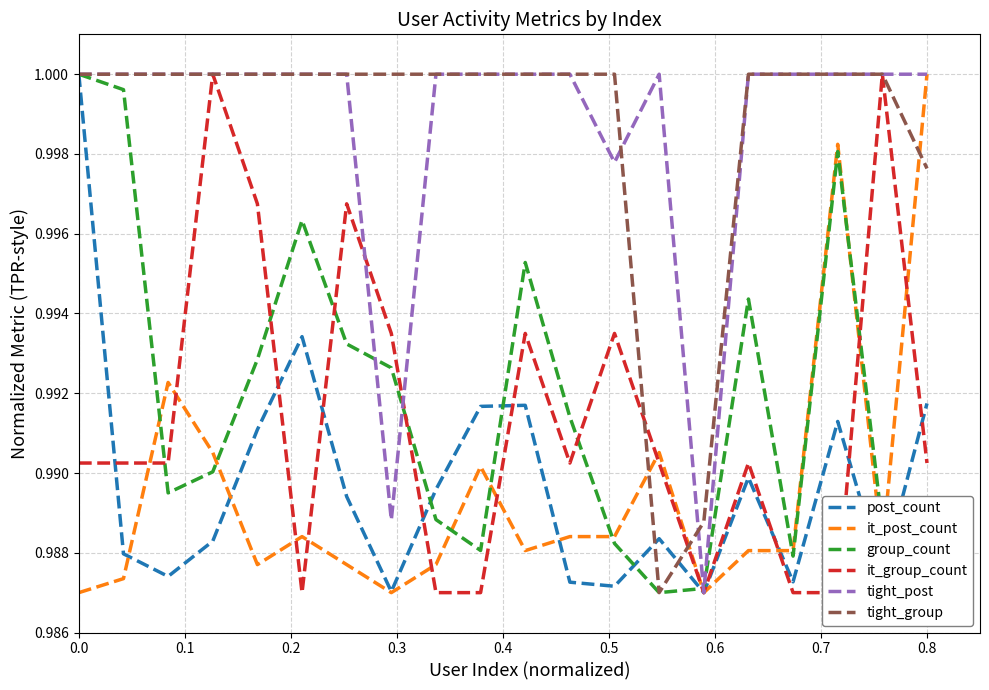

Is it true that it_post_count equals 1.6 at 0.0?

False